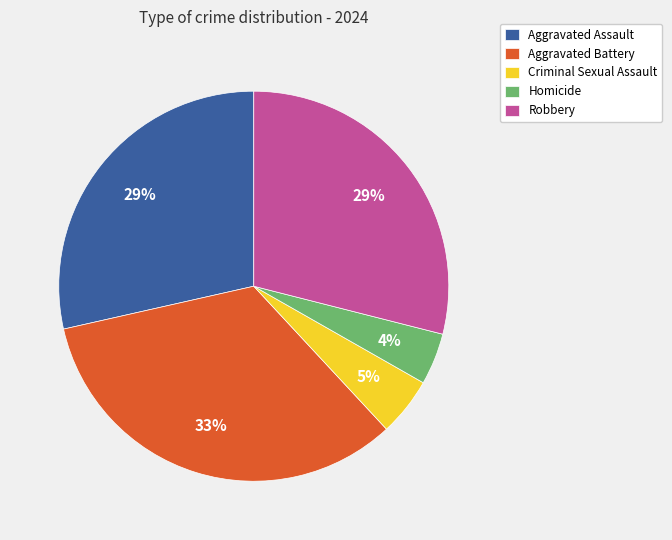

How many segments does this pie chart have?

5